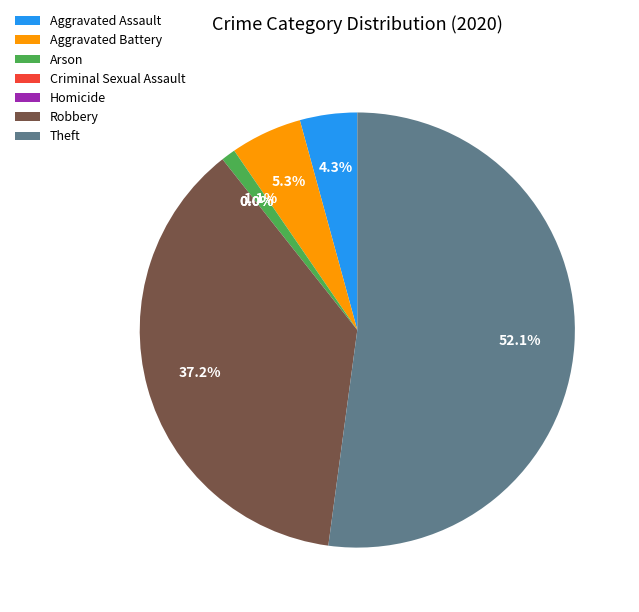

Do Robbery and Criminal Sexual Assault together represent more than half of the pie?

No